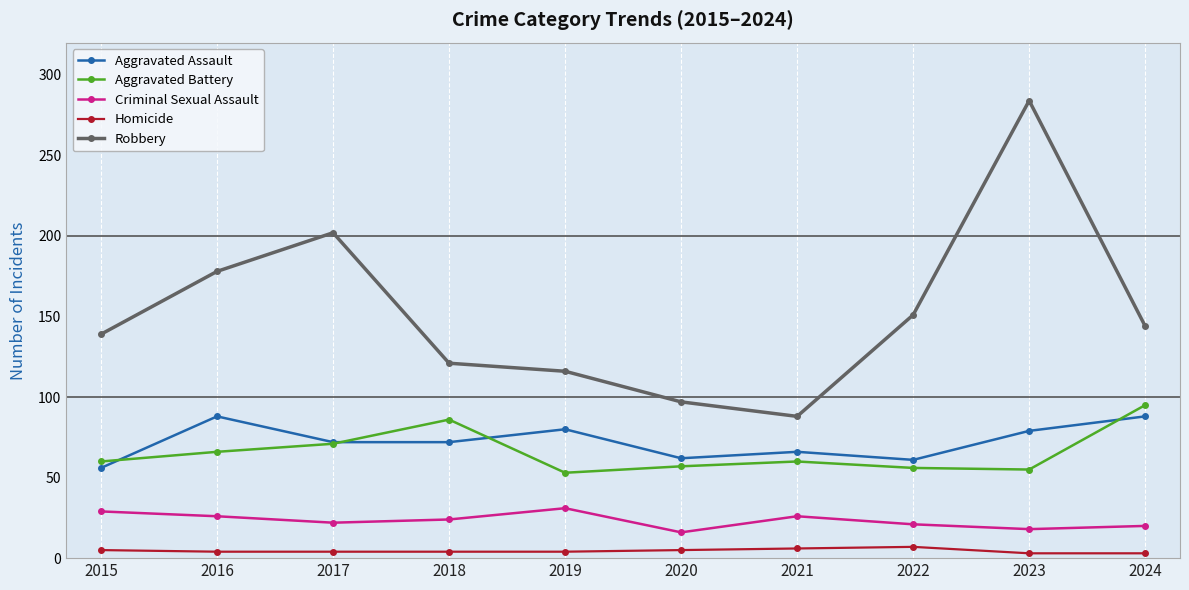

What is the difference between the Homicide values at 2020 and 2016?

1